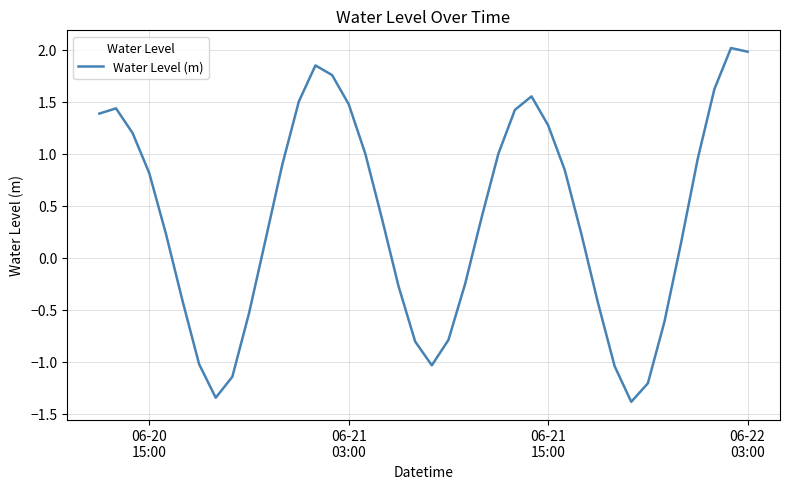

What is the maximum value shown in the chart?

2.0